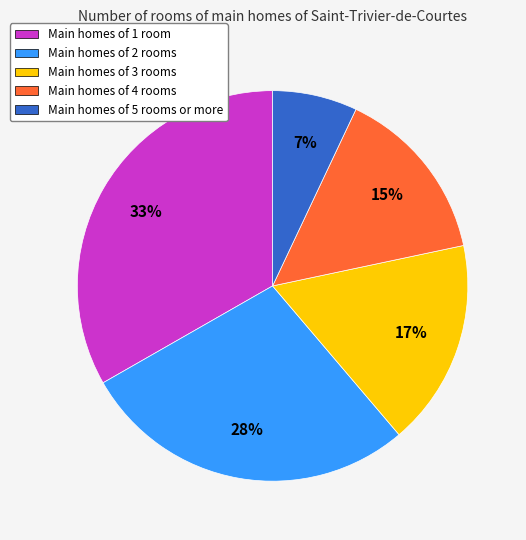

To the nearest percent, what is the average slice percentage?

20%